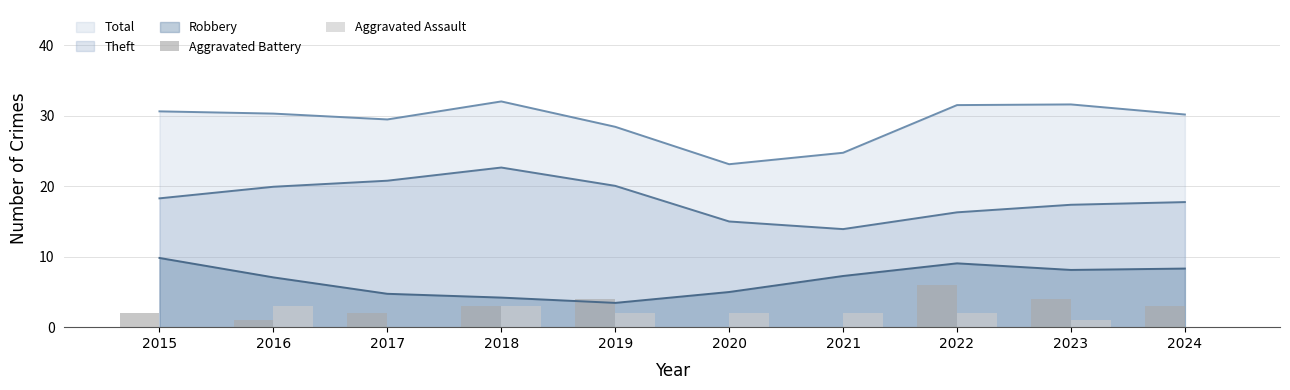

The value of Total at 2015 is 15.6. True or false?

False